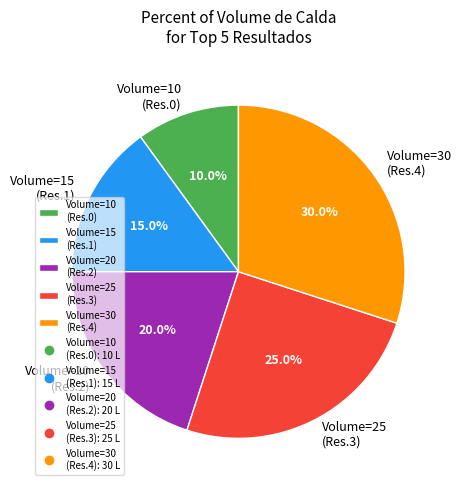

How many slices are in this pie chart?

5